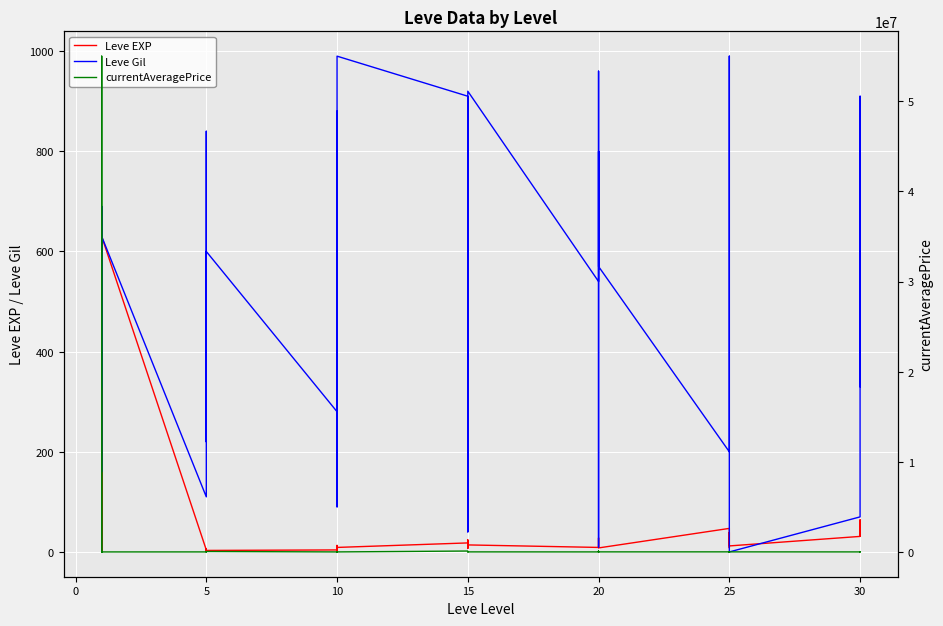

How many interior local valleys does the currentAveragePrice series have?

10